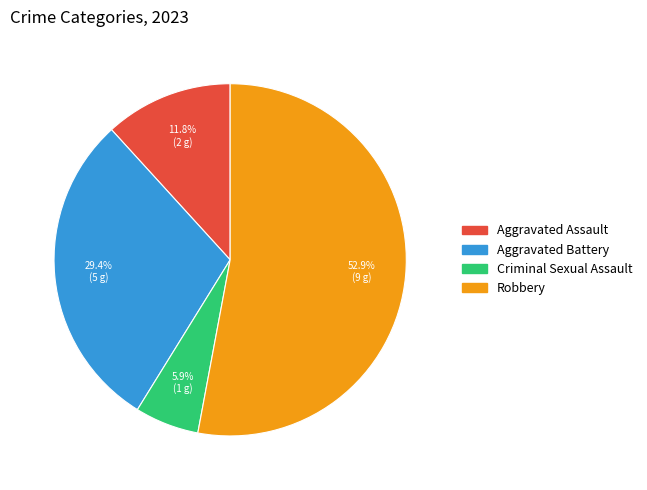

To the nearest percent, what is the average slice percentage?

25%